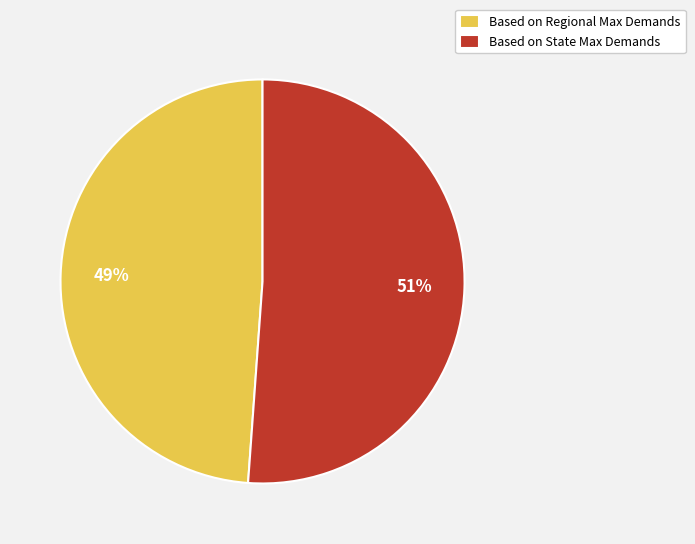

To the nearest percent, what portion does Based on Regional Max Demands represent?

49%